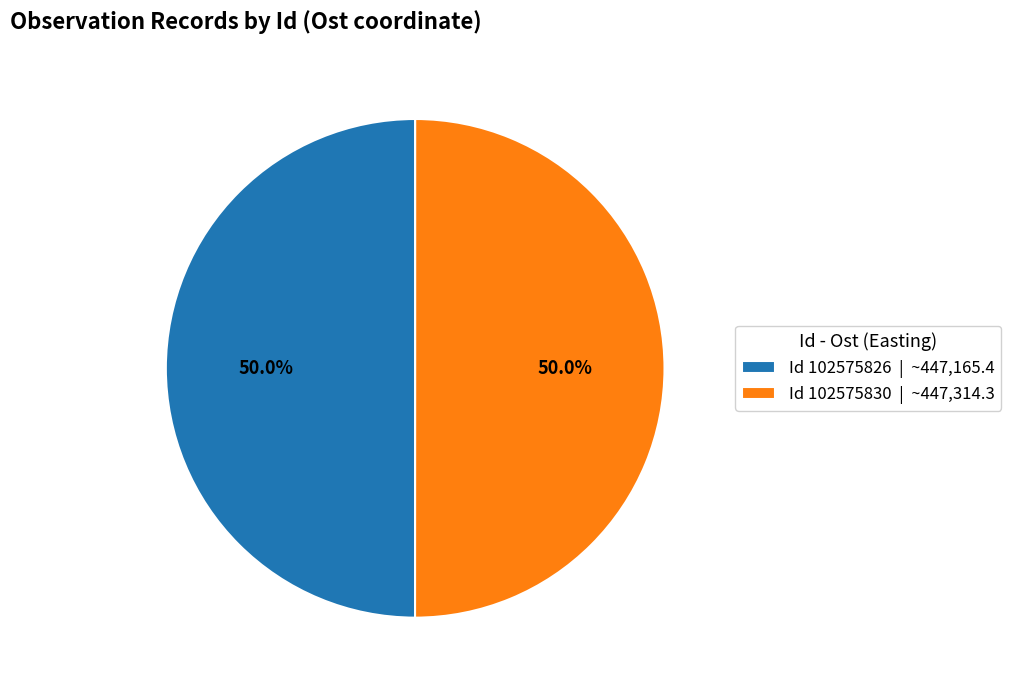

Do Id 102575826 | ~447,165.4 and Id 102575830 | ~447,314.3 together represent more than half of the pie?

Yes